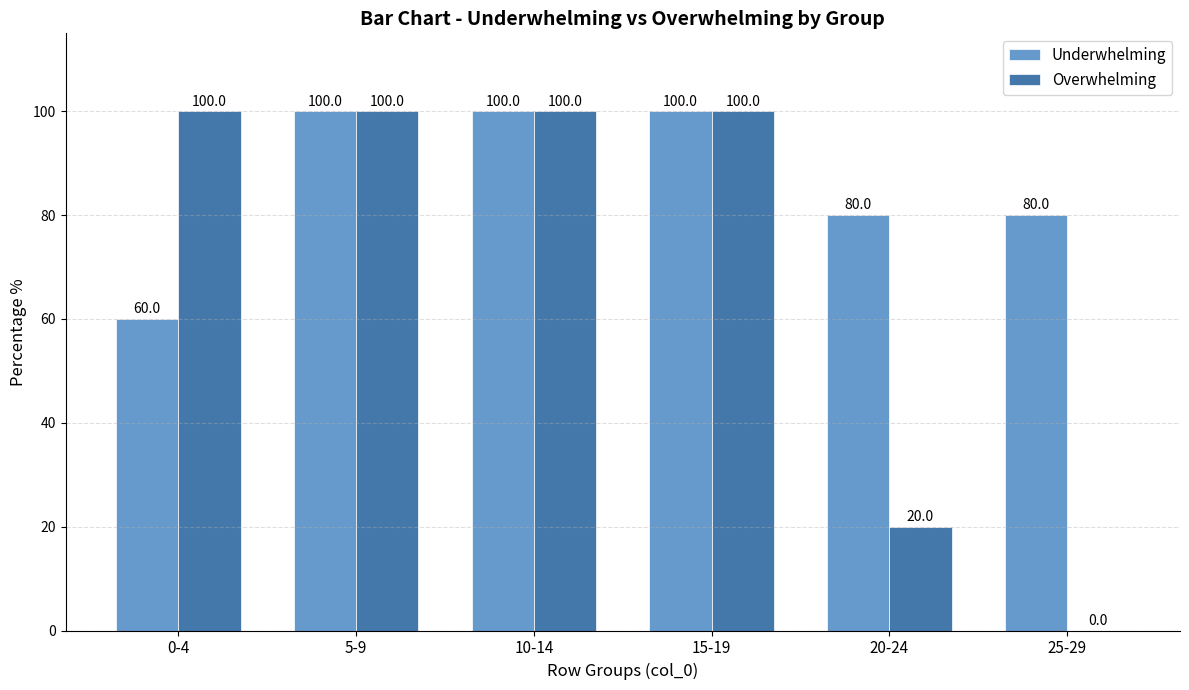

Are the bars grouped side by side (vs. stacked)?

Yes